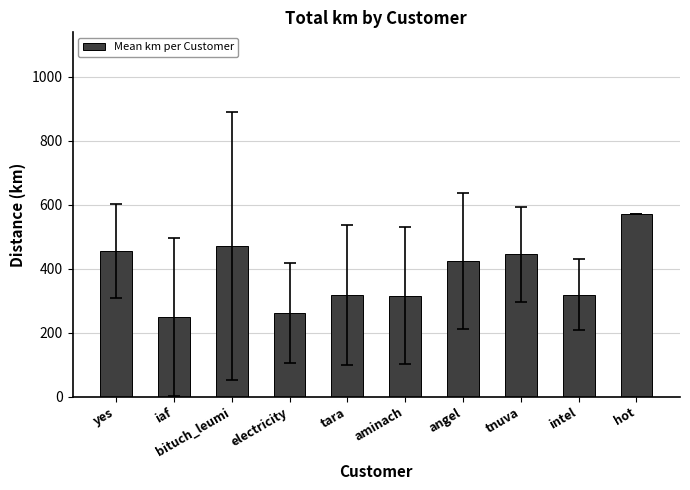

What position from the left is hot?

10